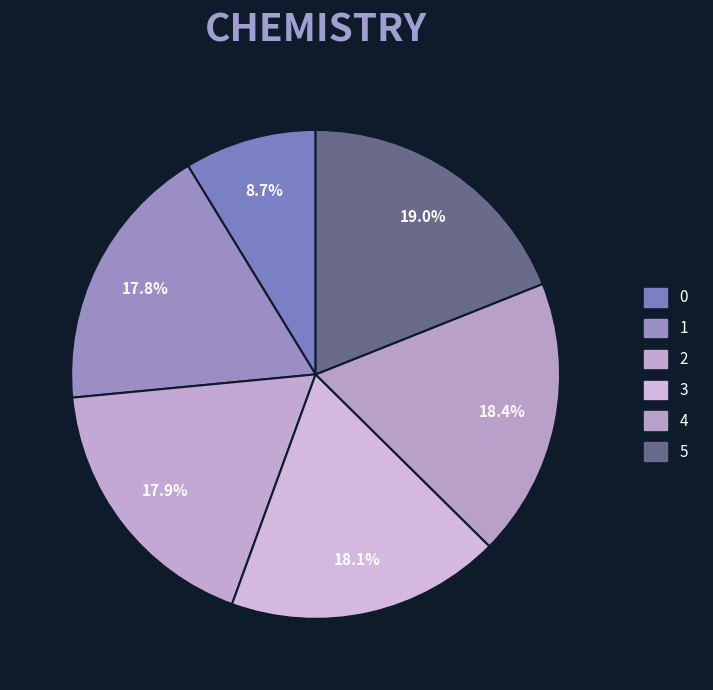

To the nearest percent, what is the difference between the 1 and 0 slice percentages?

9%